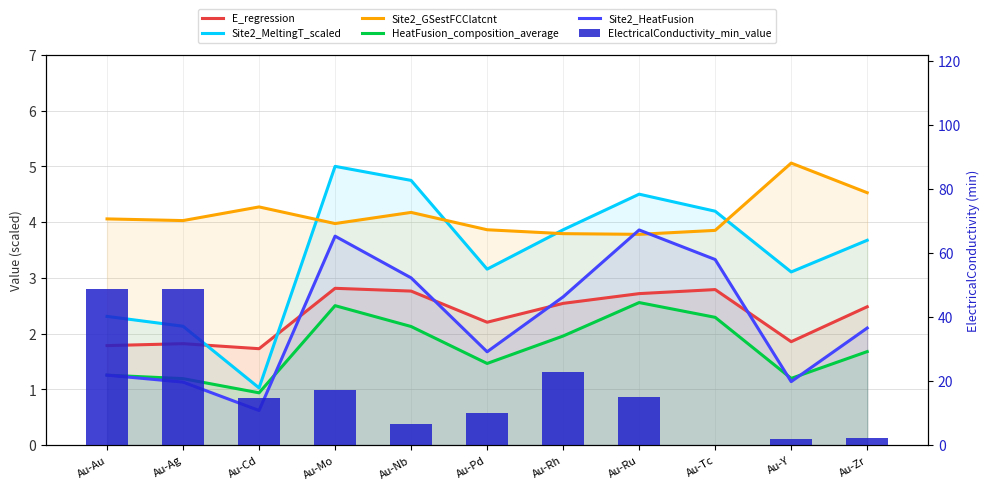

Rank the series at Au-Mo from highest to lowest value.

ElectricalConductivity_min_value, Site2_MeltingT_scaled, Site2_GSestFCClatcnt, Site2_HeatFusion, E_regression, HeatFusion_composition_average